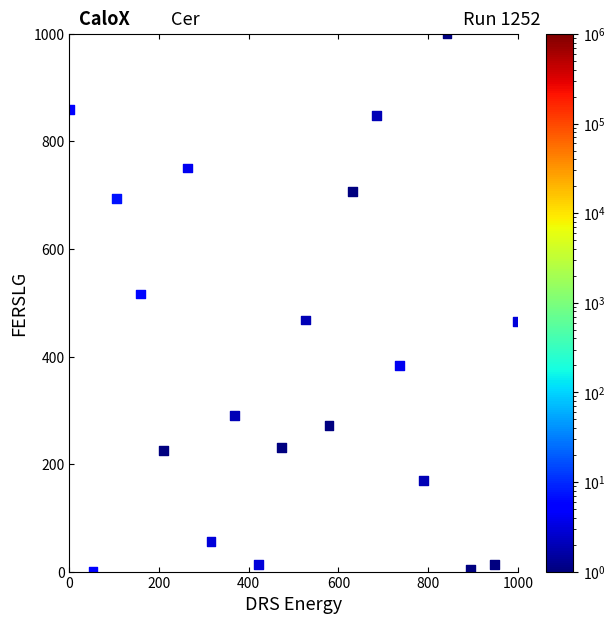

What is the range of Y values (max minus min)?

1000.0